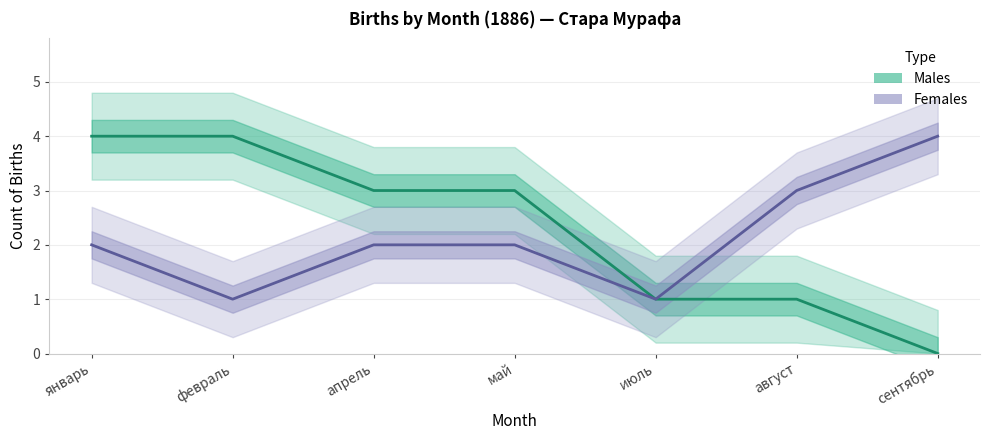

What is the label of the 2nd point from the left?

февраль